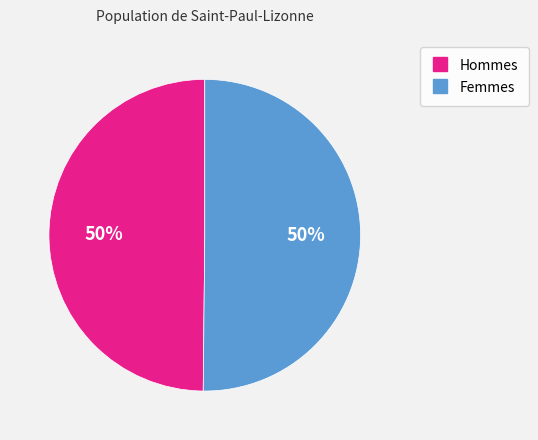

How many slices are in this pie chart?

2